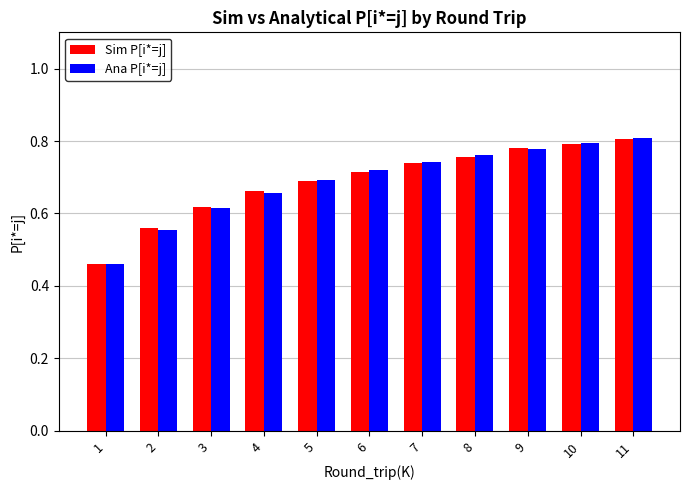

Which series has the widest spread of values?

Ana P[i*=j]